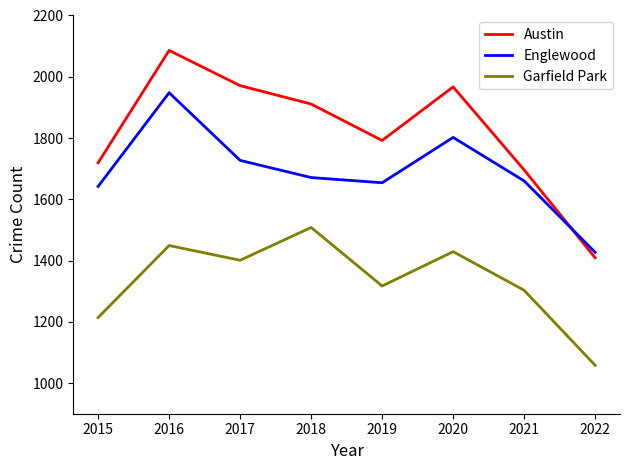

At which category is the sum across all series the highest?

2016